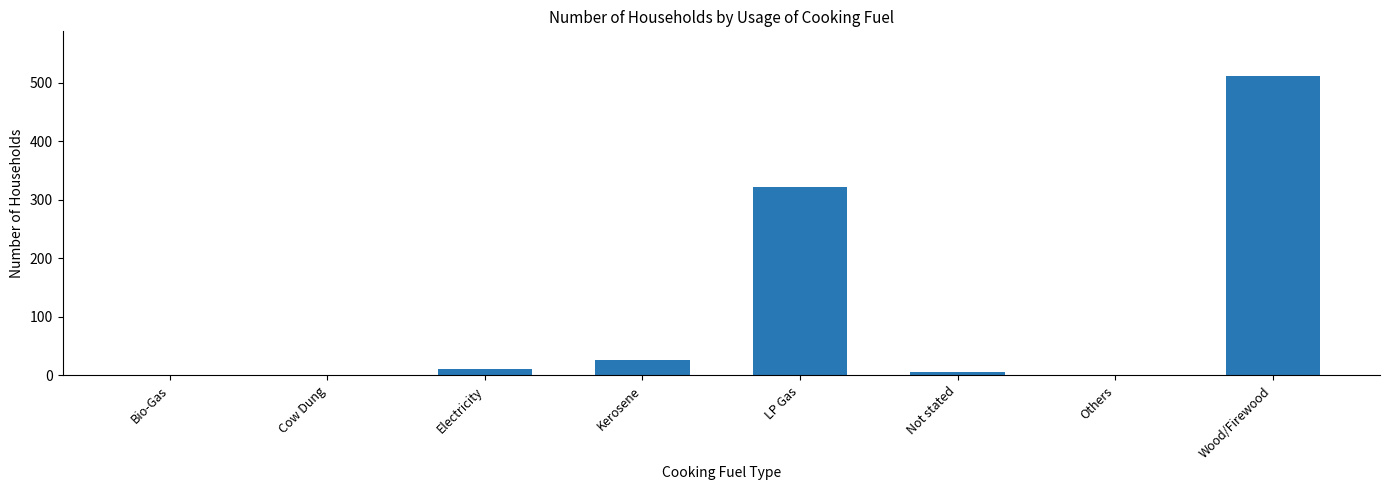

What is the change in value from LP Gas to Wood/Firewood?

+190